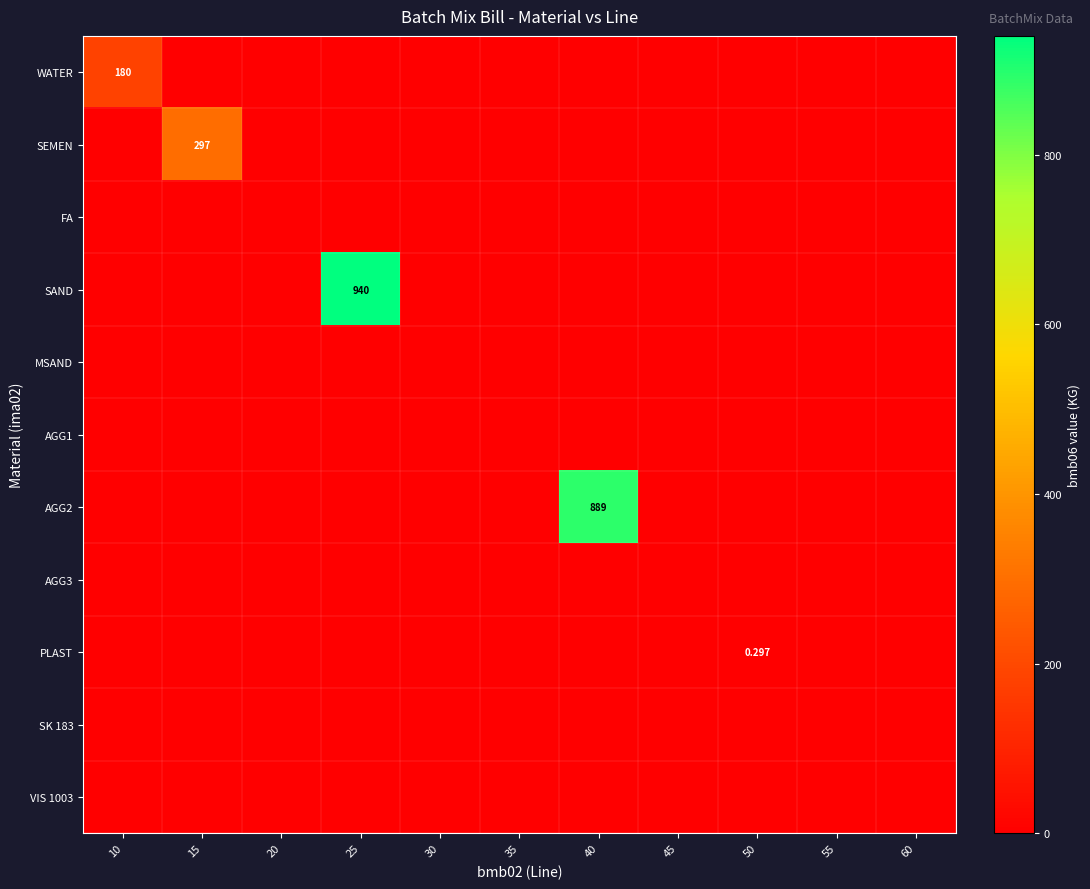

Which series changed the most between 55 and 60?

WATER